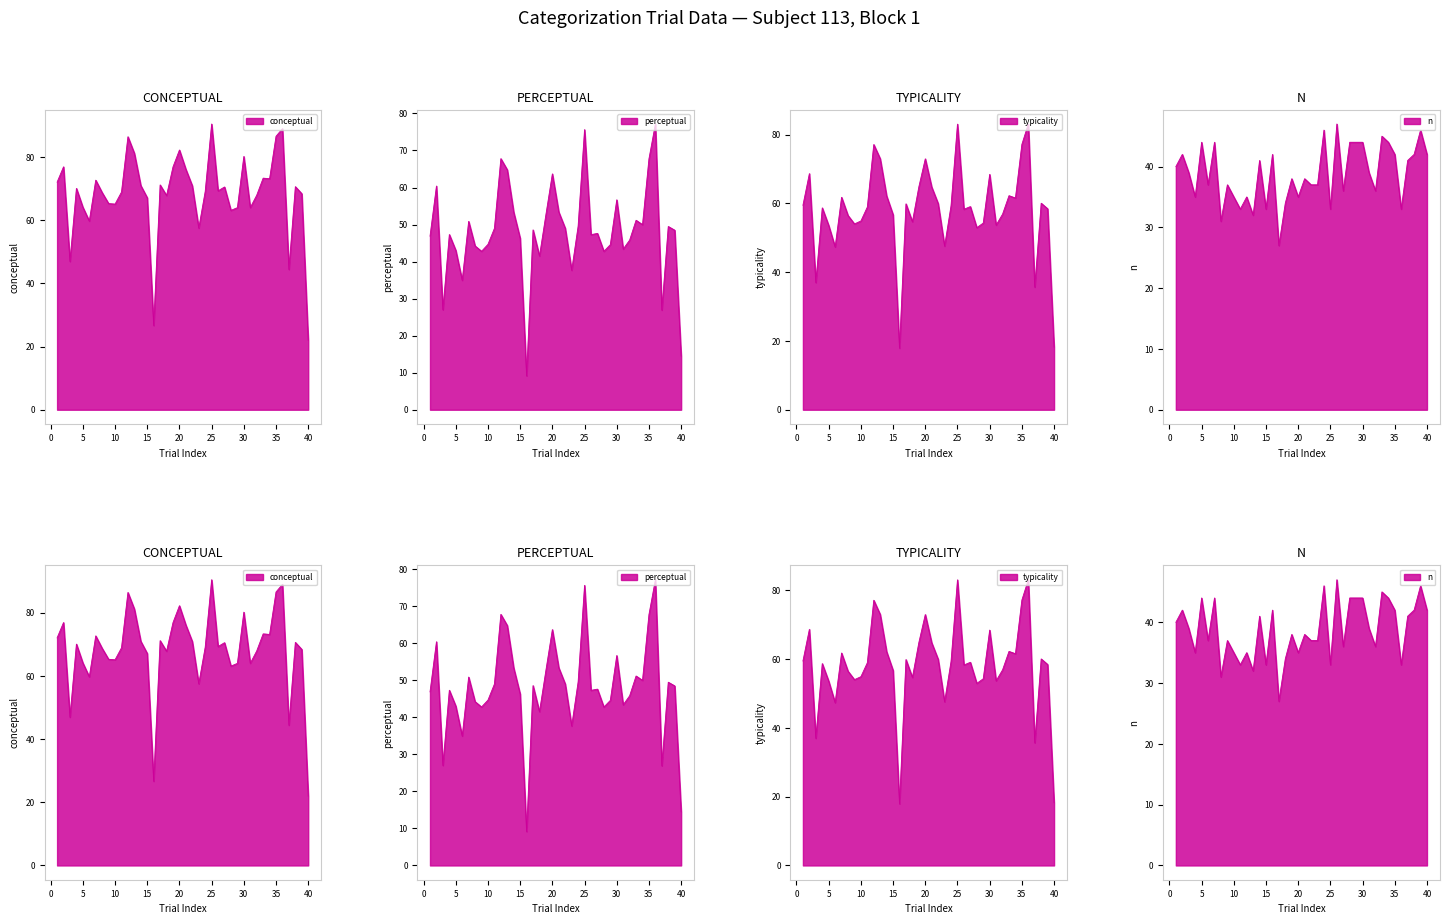

List the series in order of their peak value, highest first.

conceptual, typicality, perceptual, n